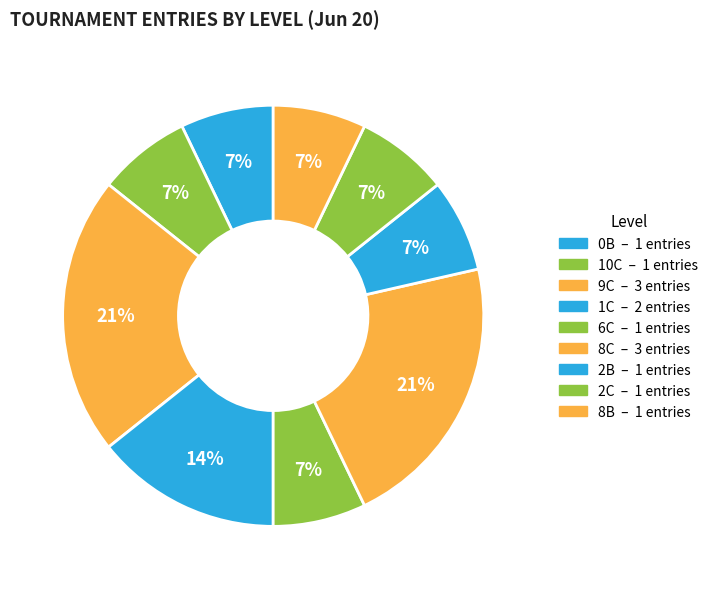

What is the smallest slice in the pie chart?

0B